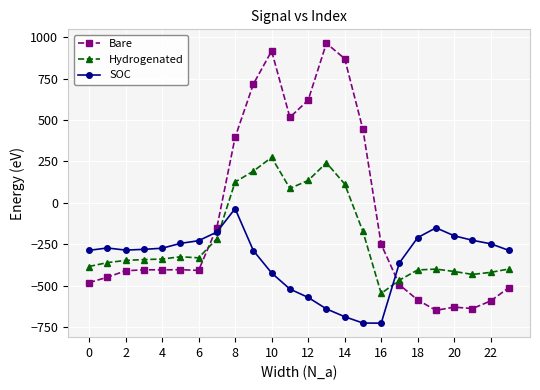

Which series has the largest total across all categories?

Bare